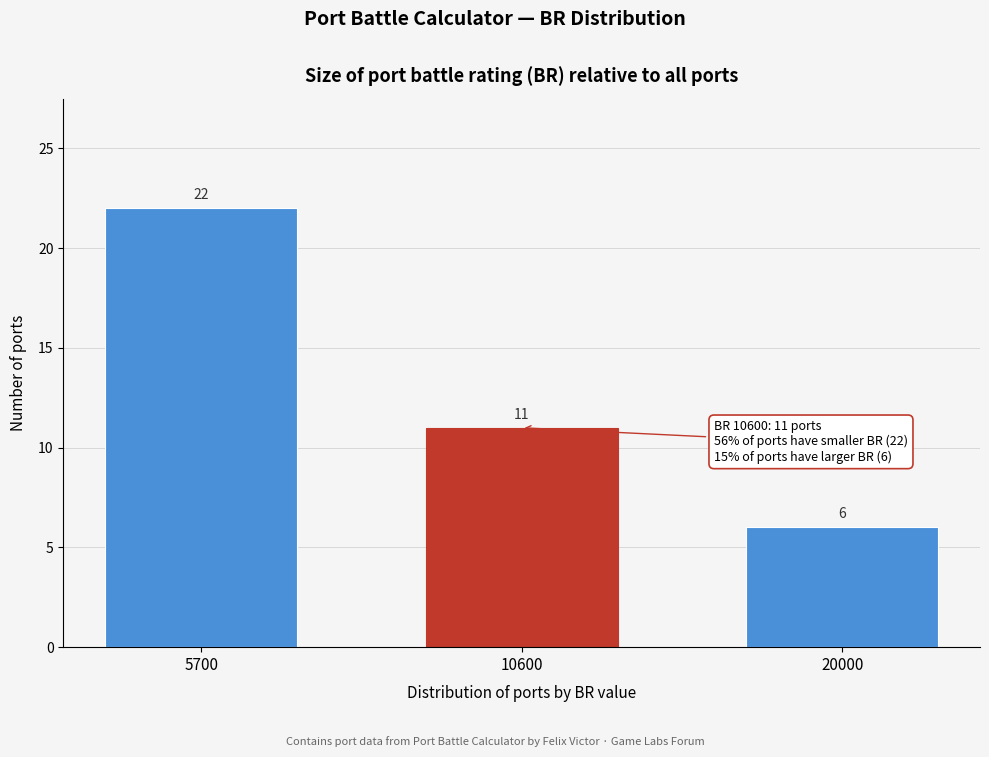

Reading left to right, what are all the values shown in this chart?

22	11	6